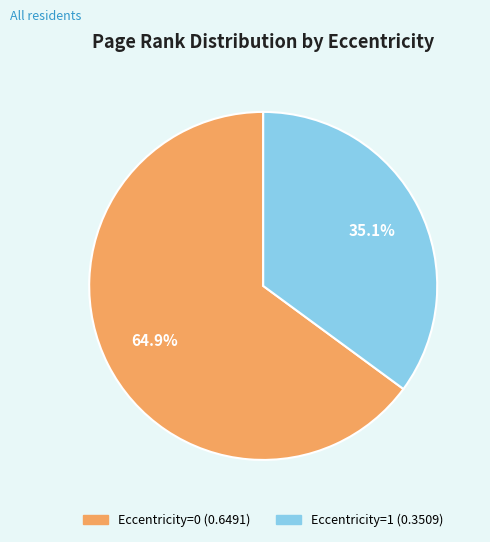

Is the sum of Eccentricity=1 and Eccentricity=0 greater than half?

Yes